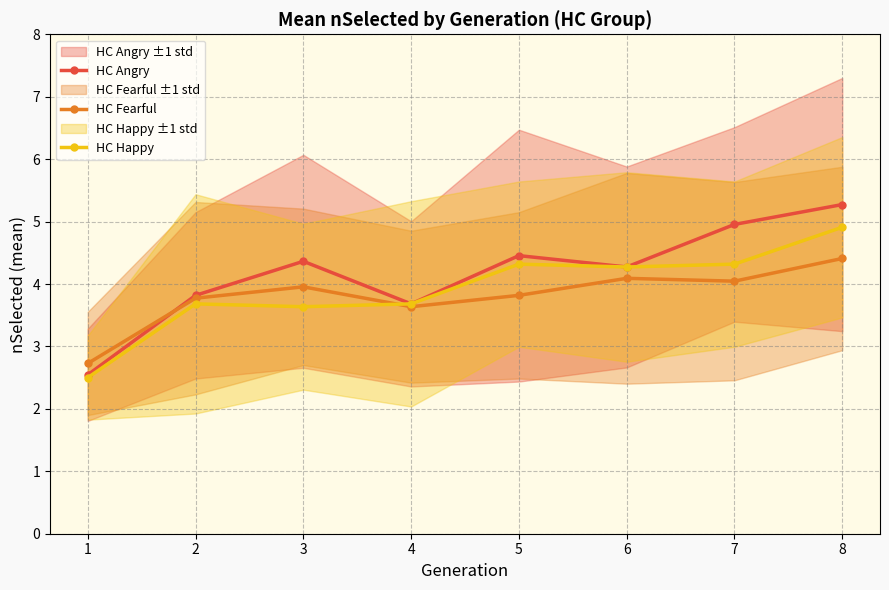

What is the difference between the HC Happy values at 8 and 5?

0.6